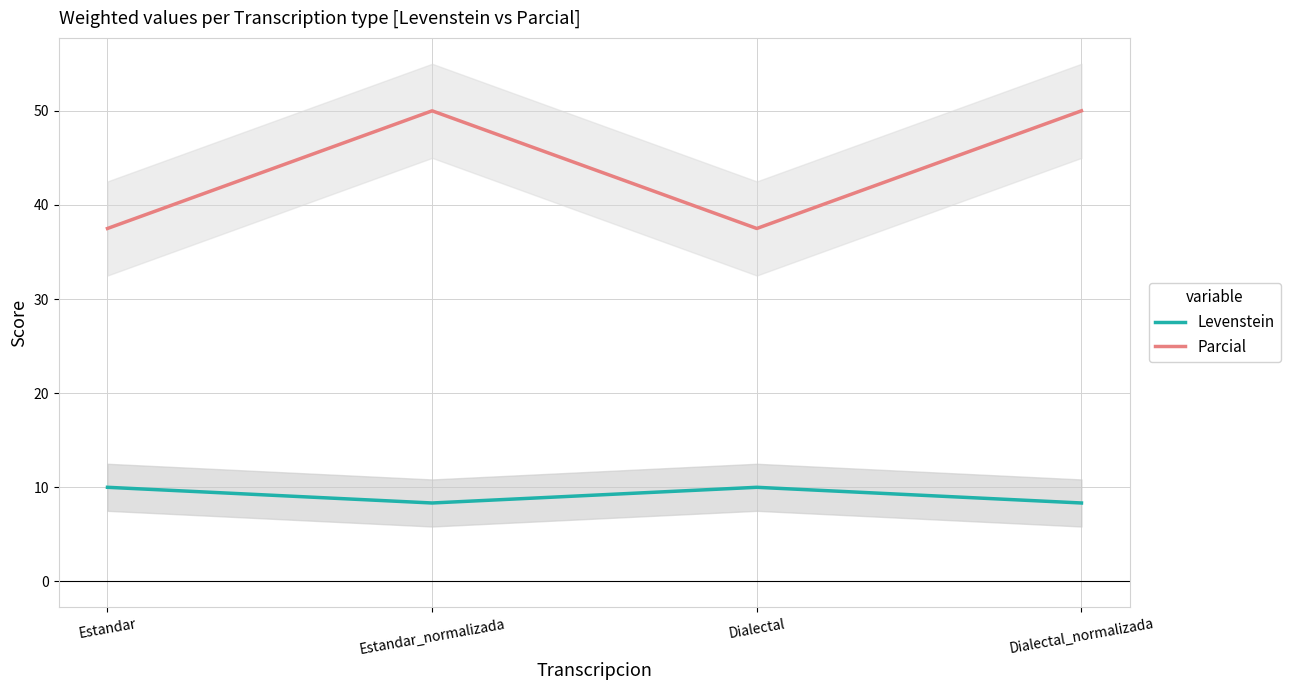

Where is Levenstein nearest to the value 9?

Estandar_normalizada